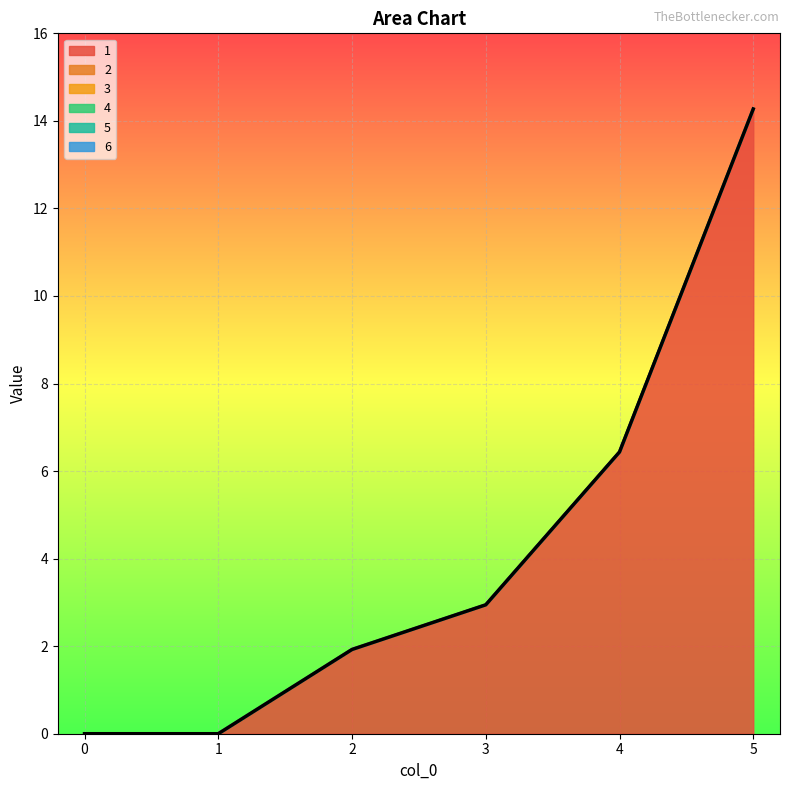

What are all the series names shown in the legend?

1, 2, 3, 4, 5, 6